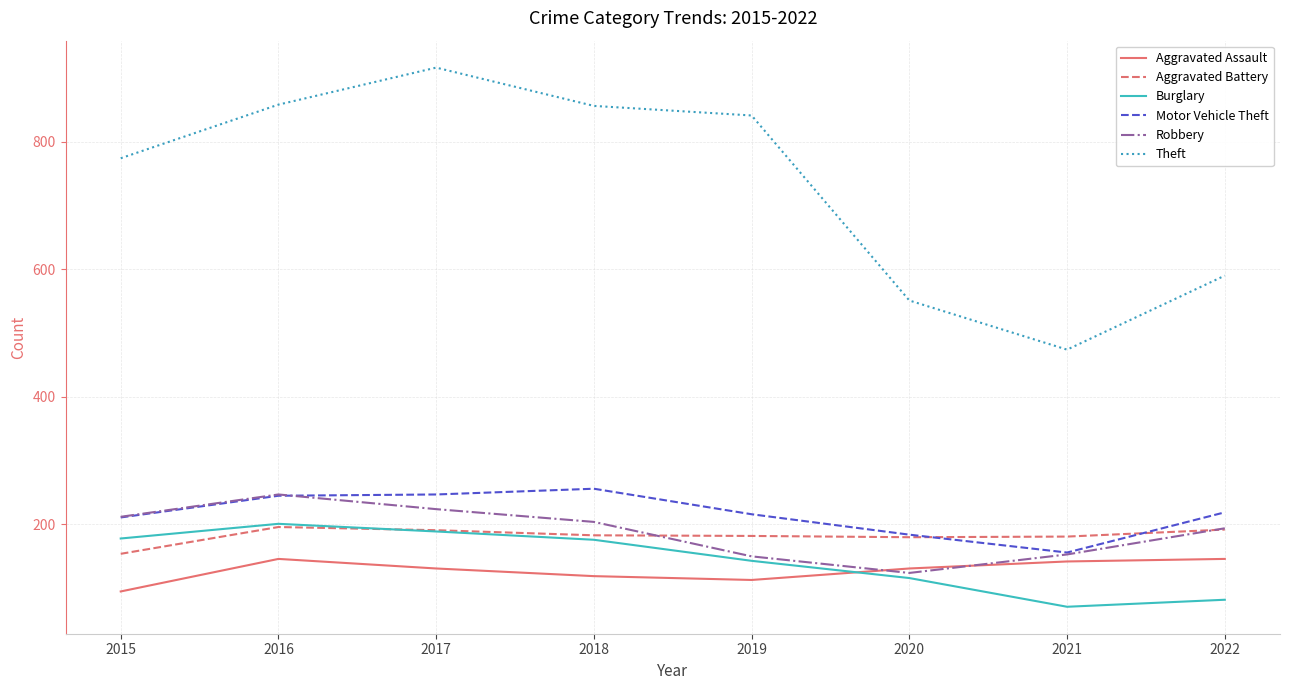

Is the value of Robbery at 2017 greater than the value of Burglary at 2019?

Yes